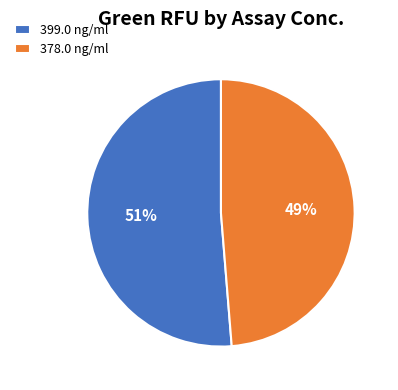

Which has a higher value, 378.0 ng/ml or 399.0 ng/ml?

399.0 ng/ml